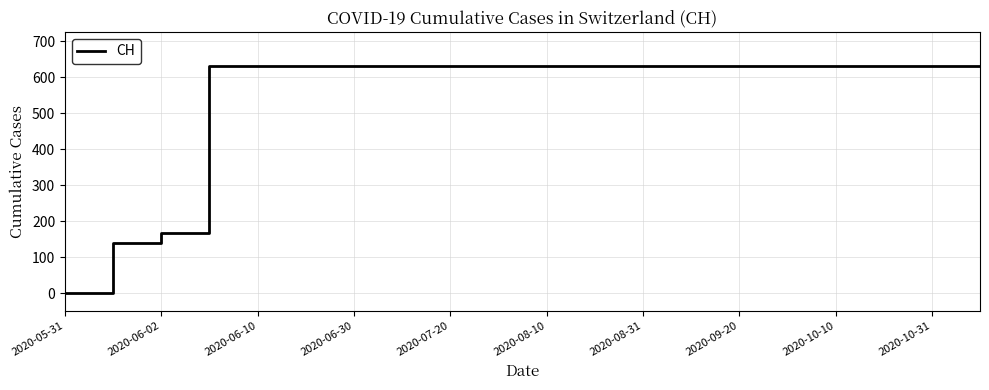

How many values are above zero?

19